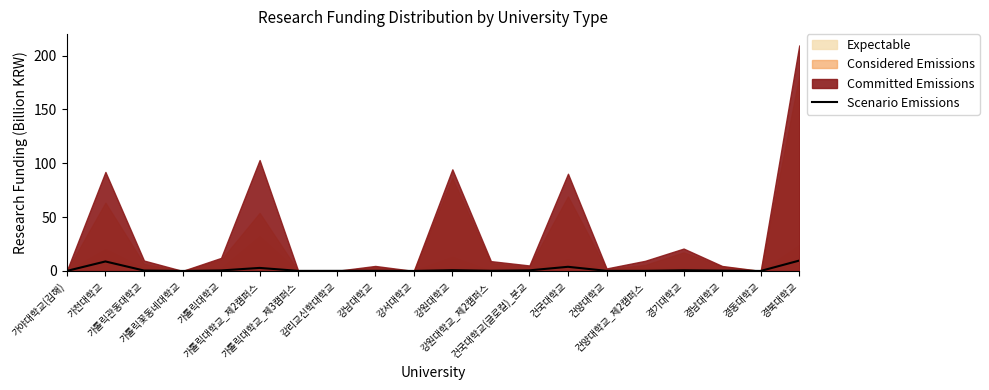

What is the label of the 6th point from the right?

건양대학교